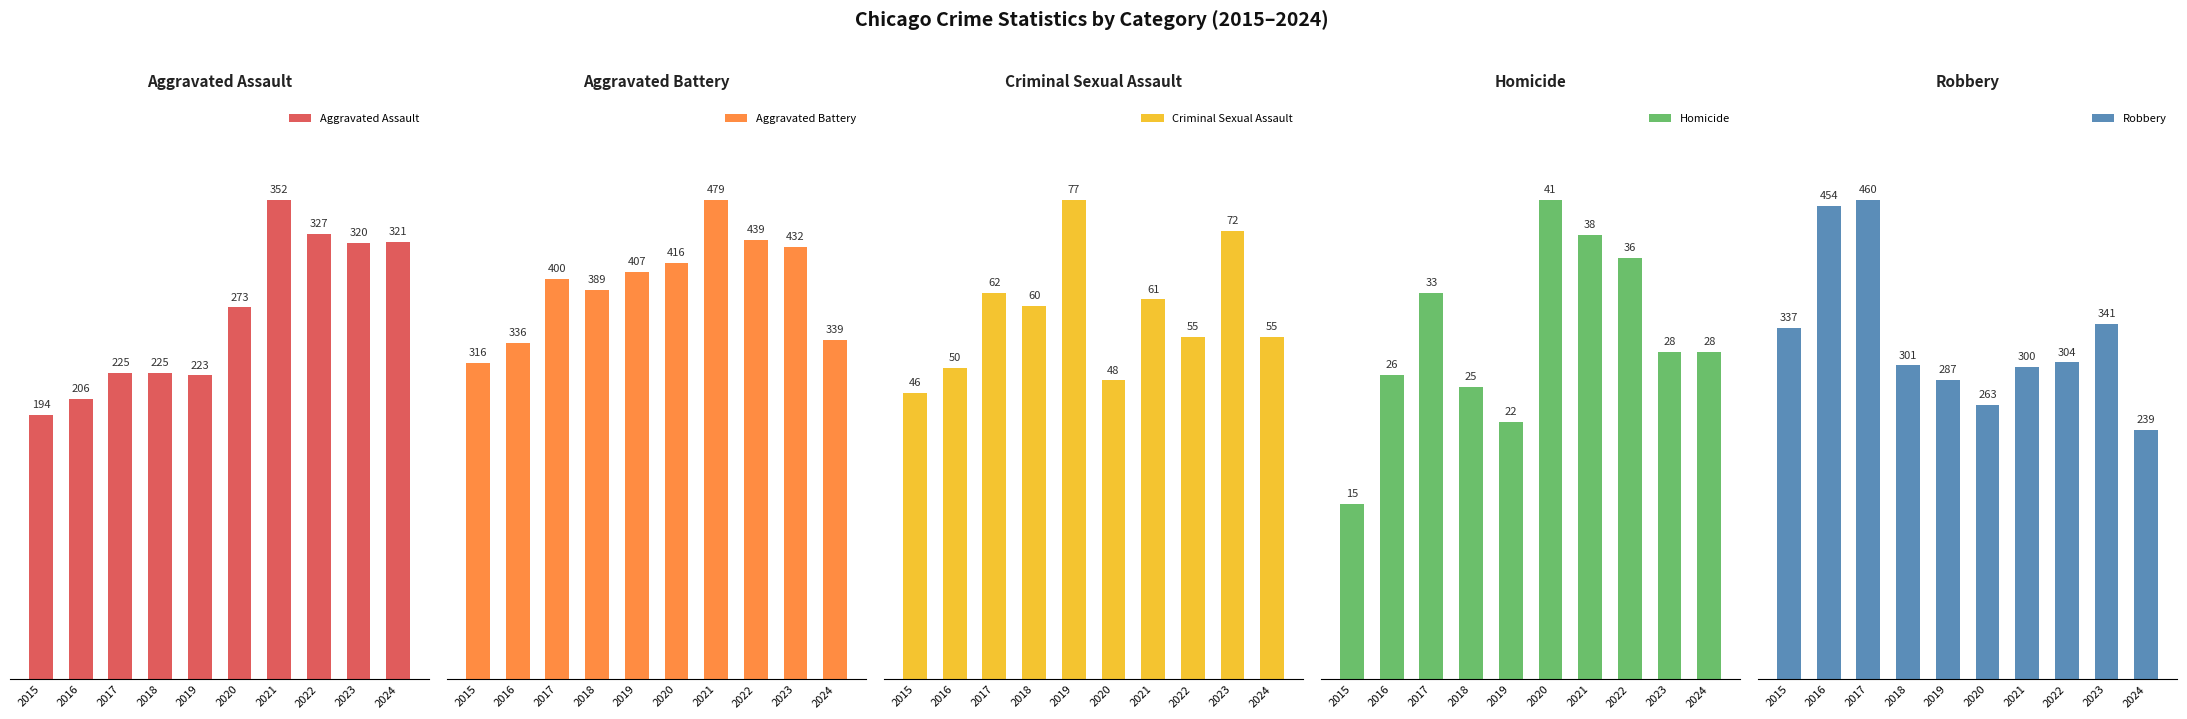

At how many categories does at least one series exceed 55?

10